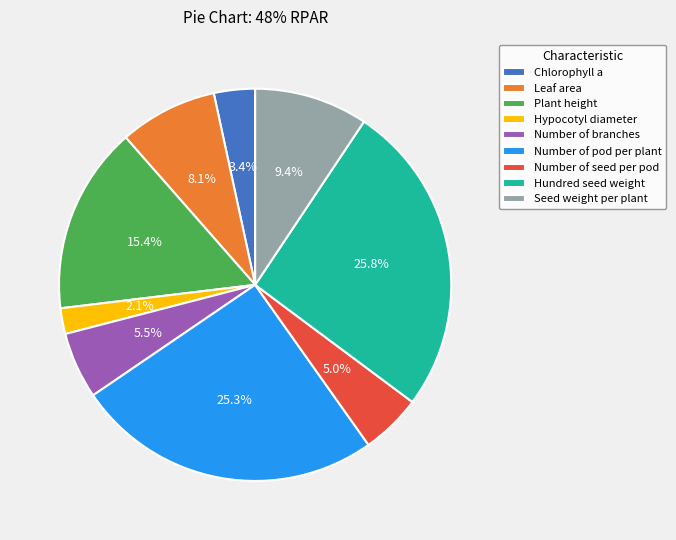

How many segments does this pie chart have?

9